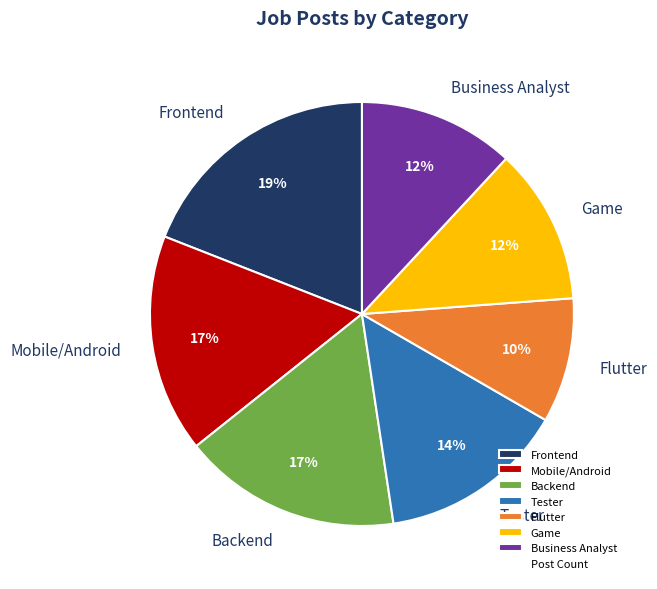

Does Business Analyst represent more than half of the total?

No